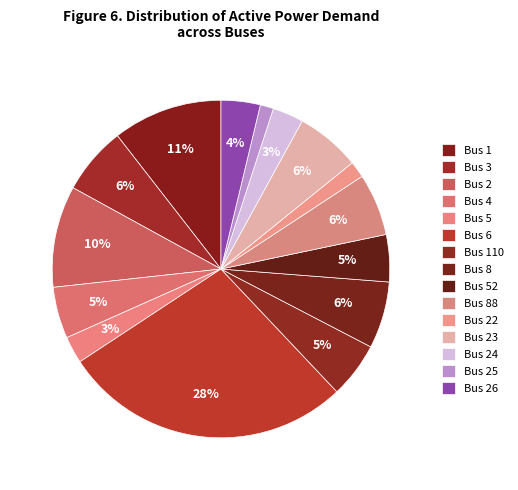

Is Bus 8 the majority of the pie?

No